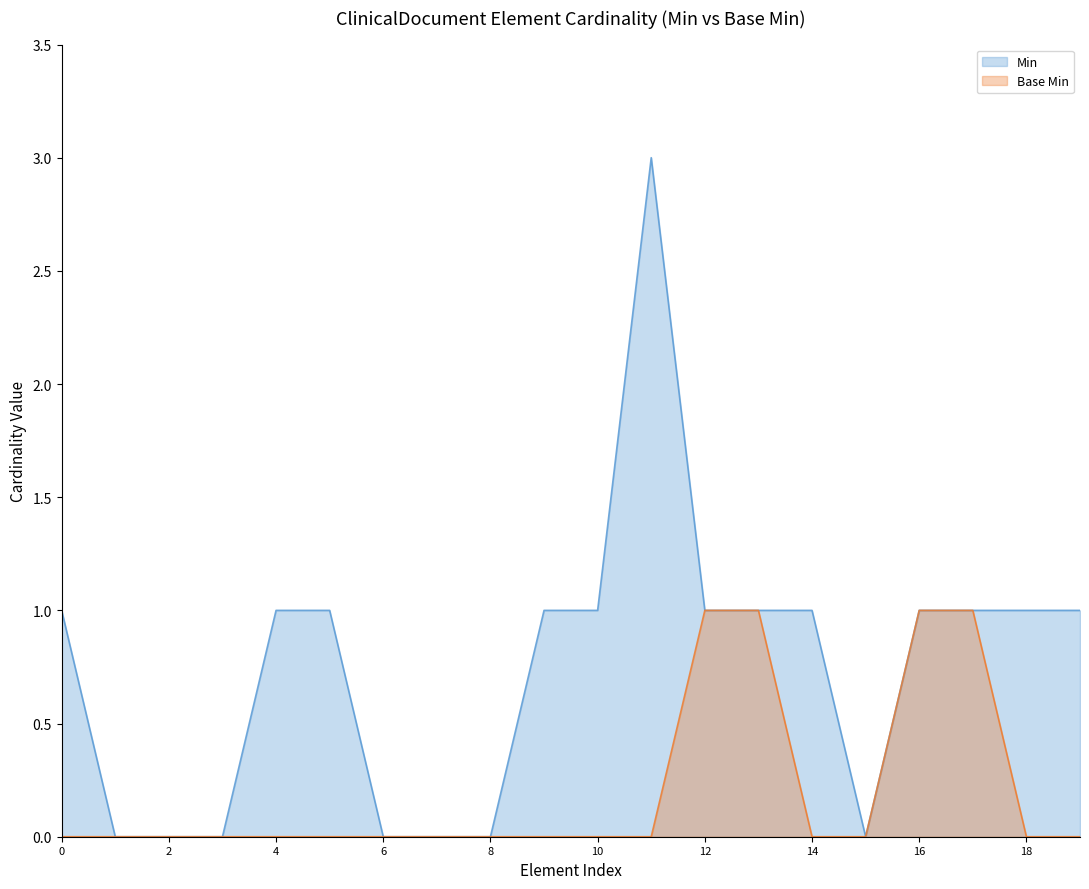

How many Min values are between 0 and 1?

19